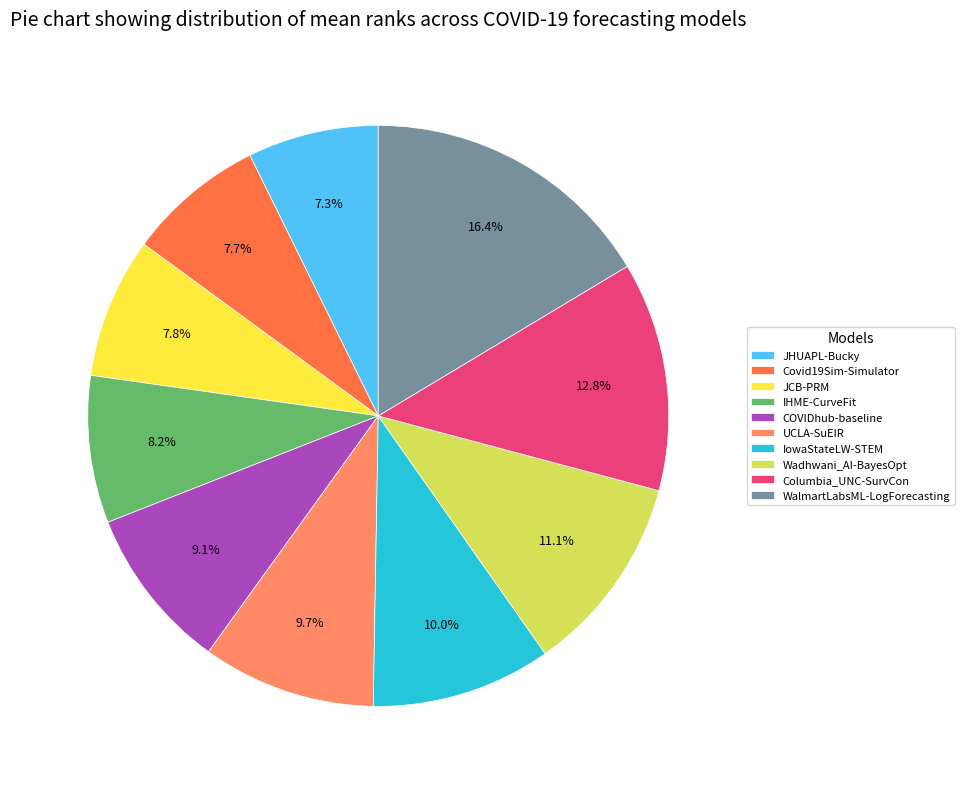

How much of the chart is everything except JCB-PRM?

92.2%